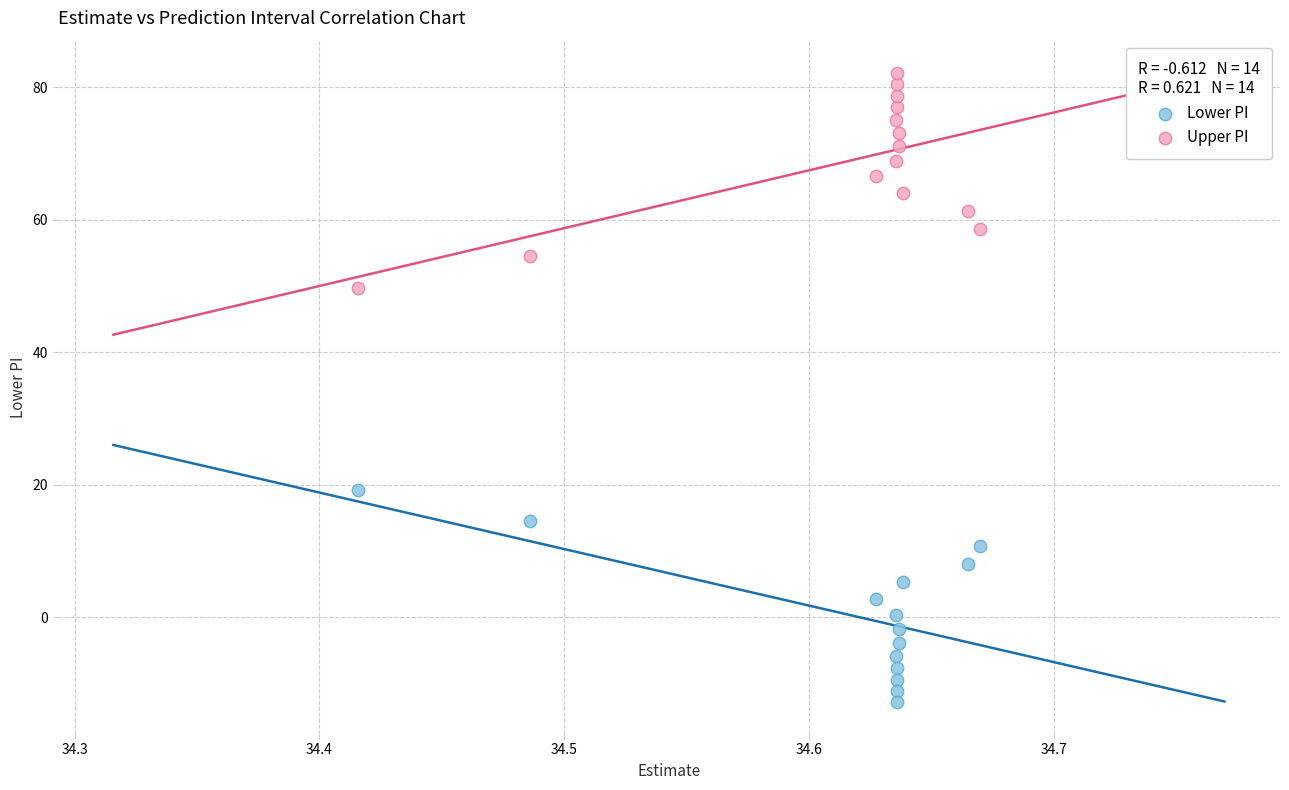

Which series contains the highest Y value?

Upper PI